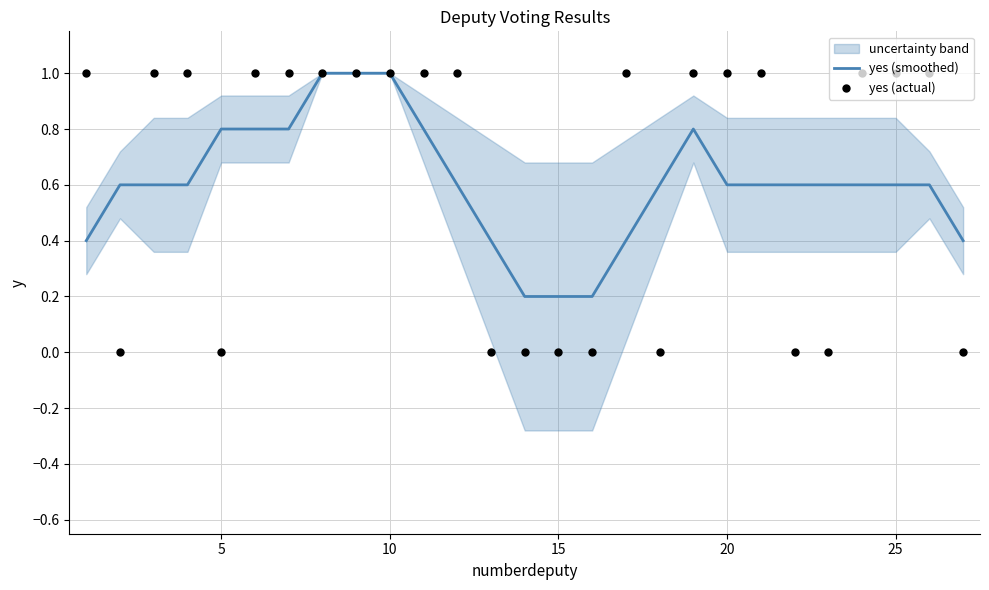

What is the maximum value for yes (smoothed)?

1.0